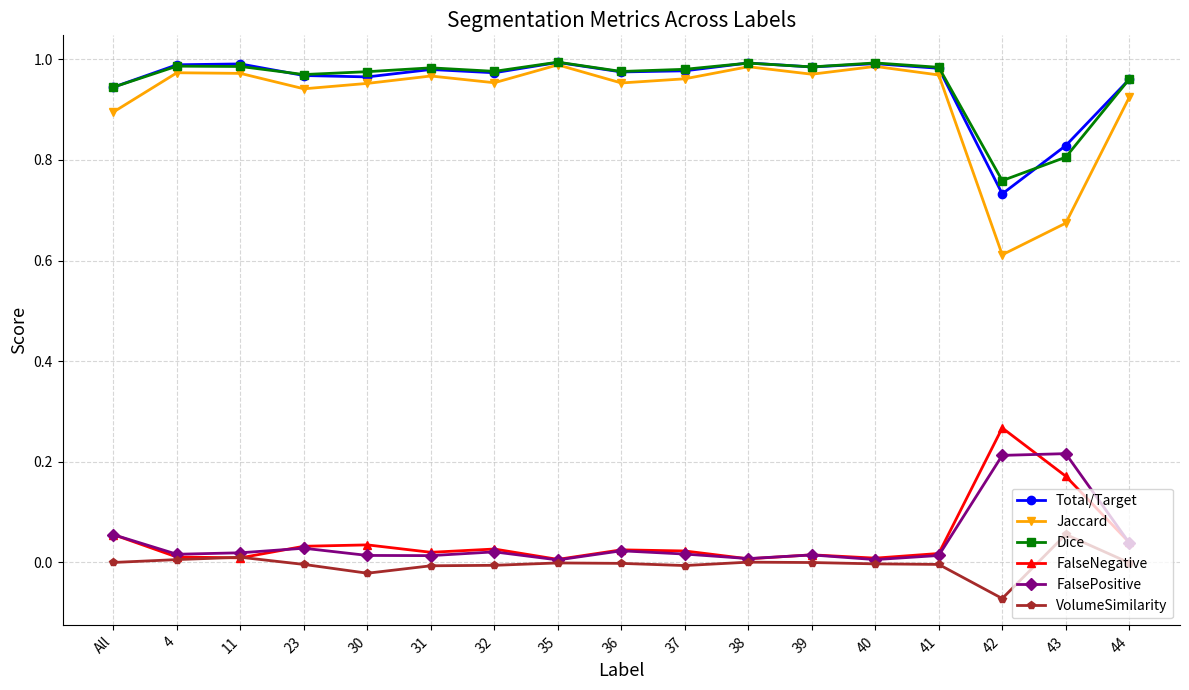

The value of FalsePositive at 42 is 0.1. True or false?

False